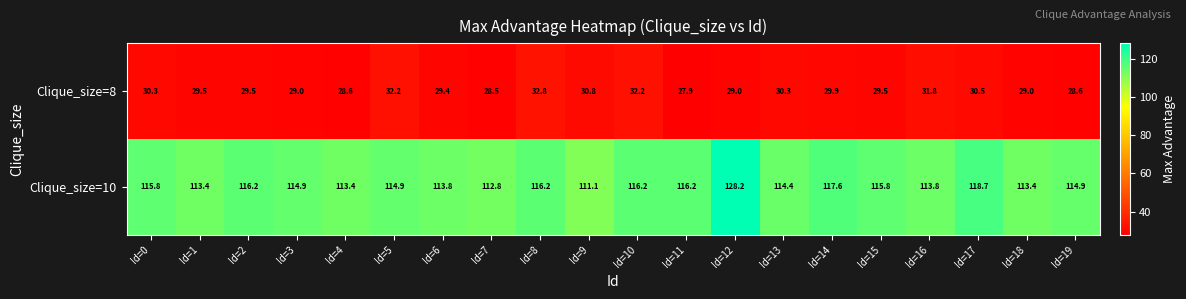

Where is Clique_size=8 nearest to the value 30?

Id=14